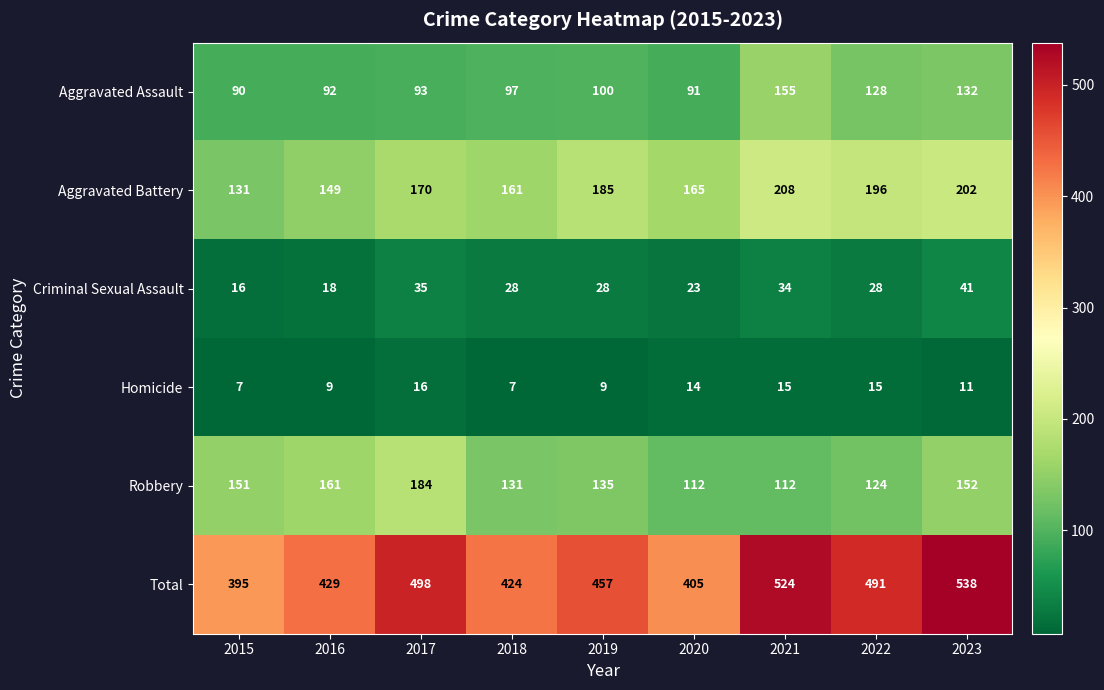

At which category is the sum across all series the highest?

2023